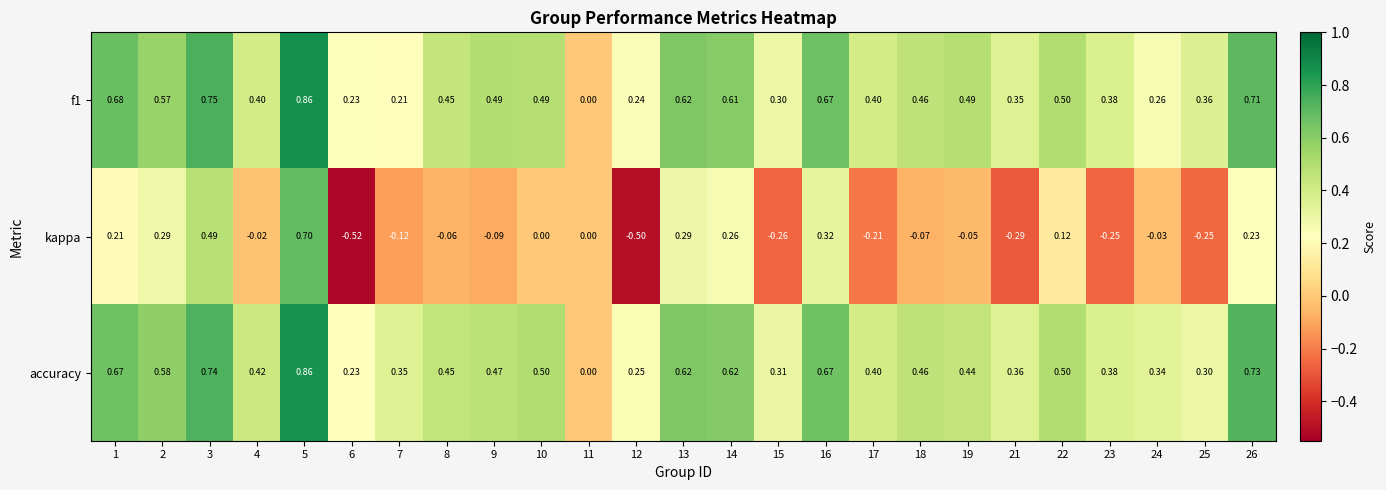

Which series has the largest range (max minus min)?

kappa